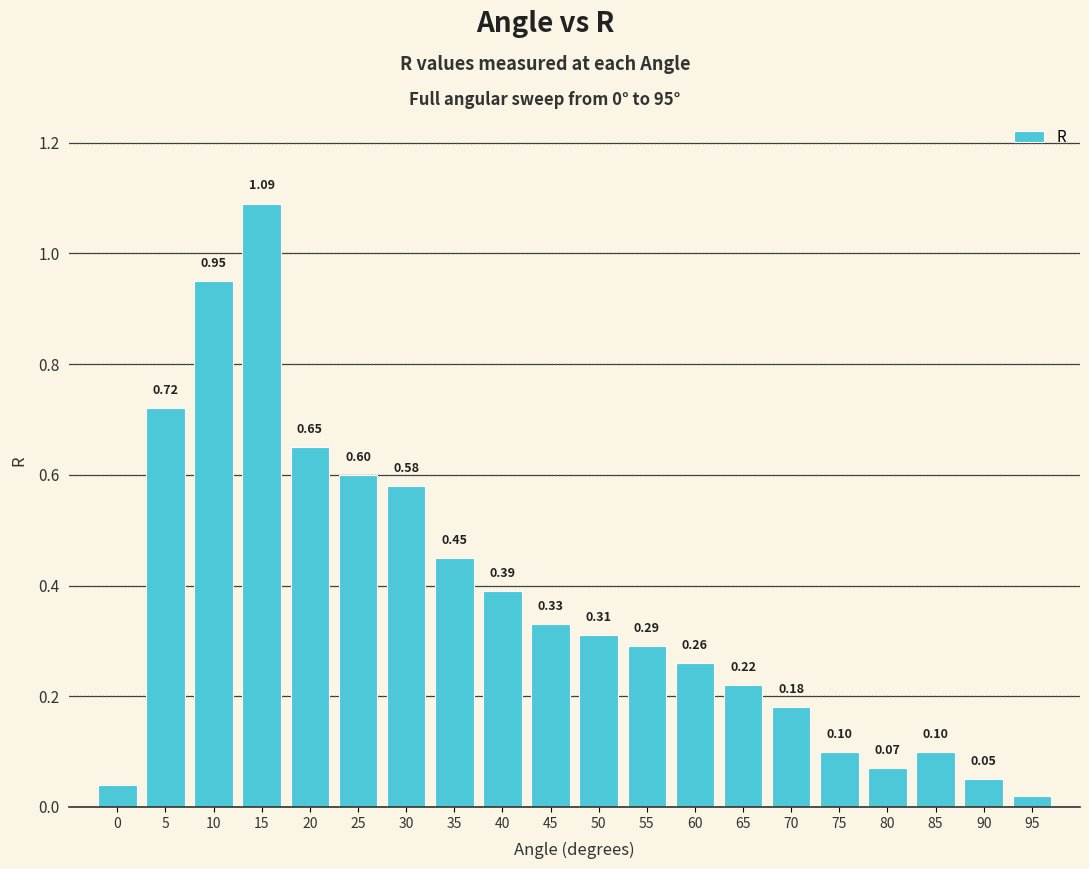

What is the value of the 18th bar from the left?

0.1